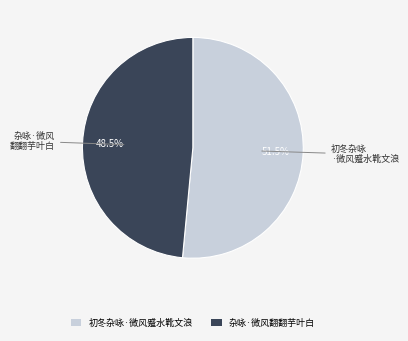

How much of the chart is everything except 杂咏·微风翻翻芋叶白?

51.5%